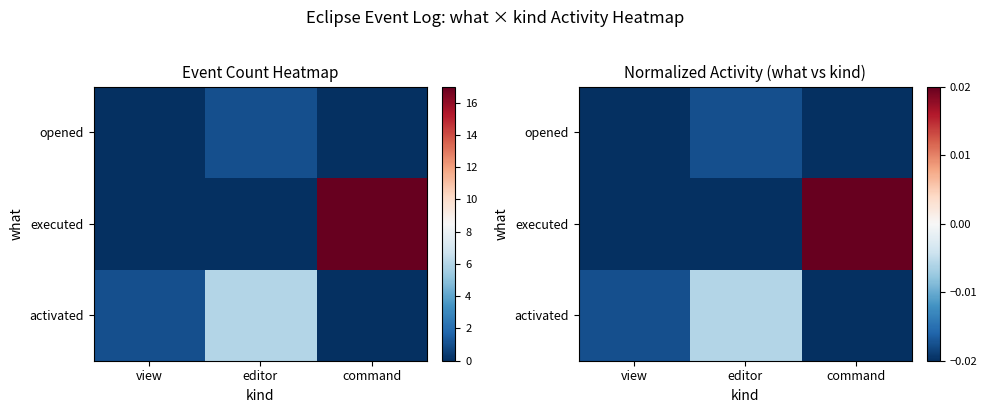

Which category has the highest value in the opened series?

editor